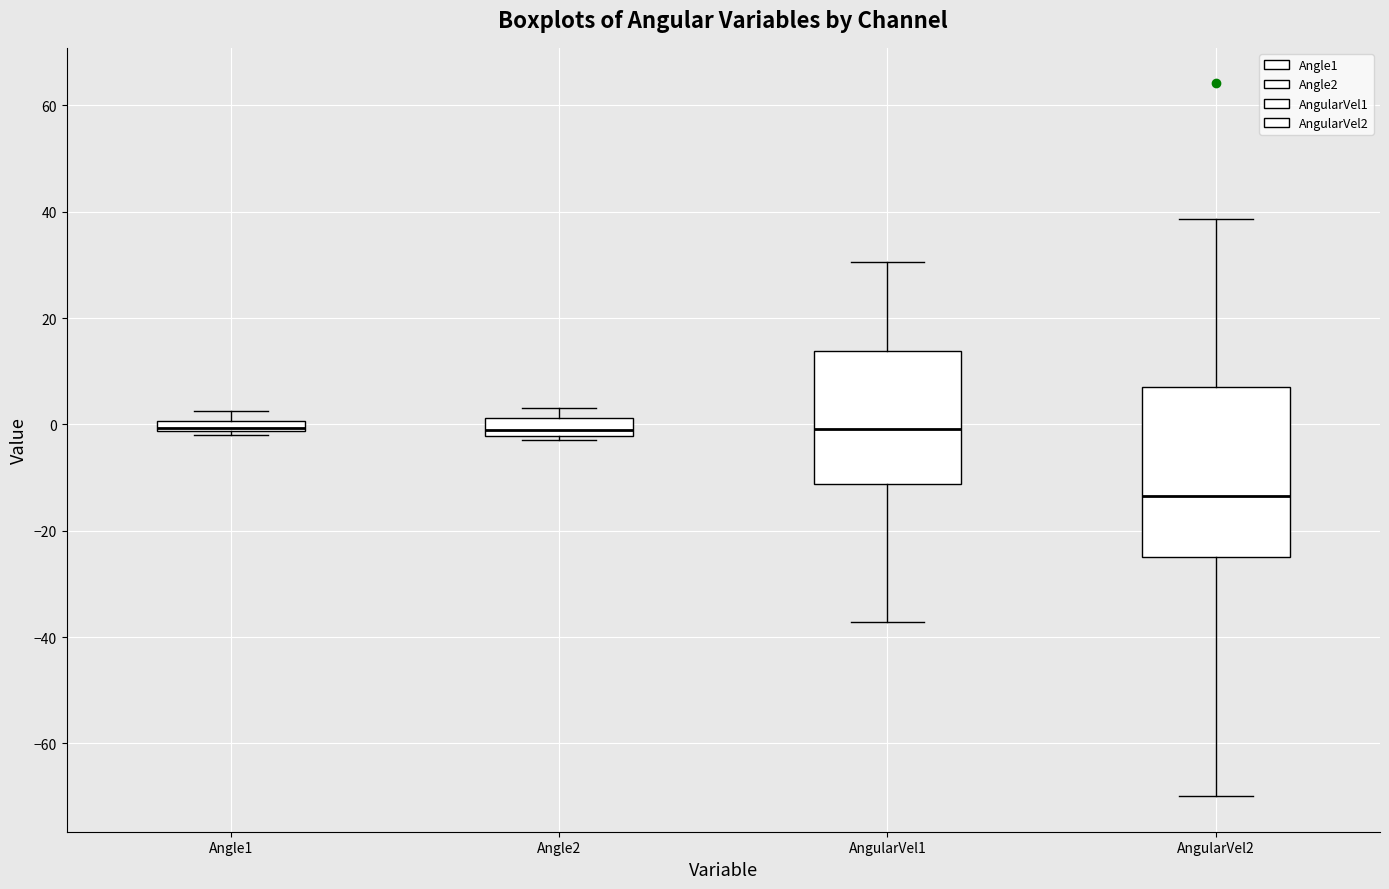

Where does the lower whisker of the box for AngularVel1 end on the y-axis? The values are not printed on the chart, so give them approximately, as read against the axis.

-38